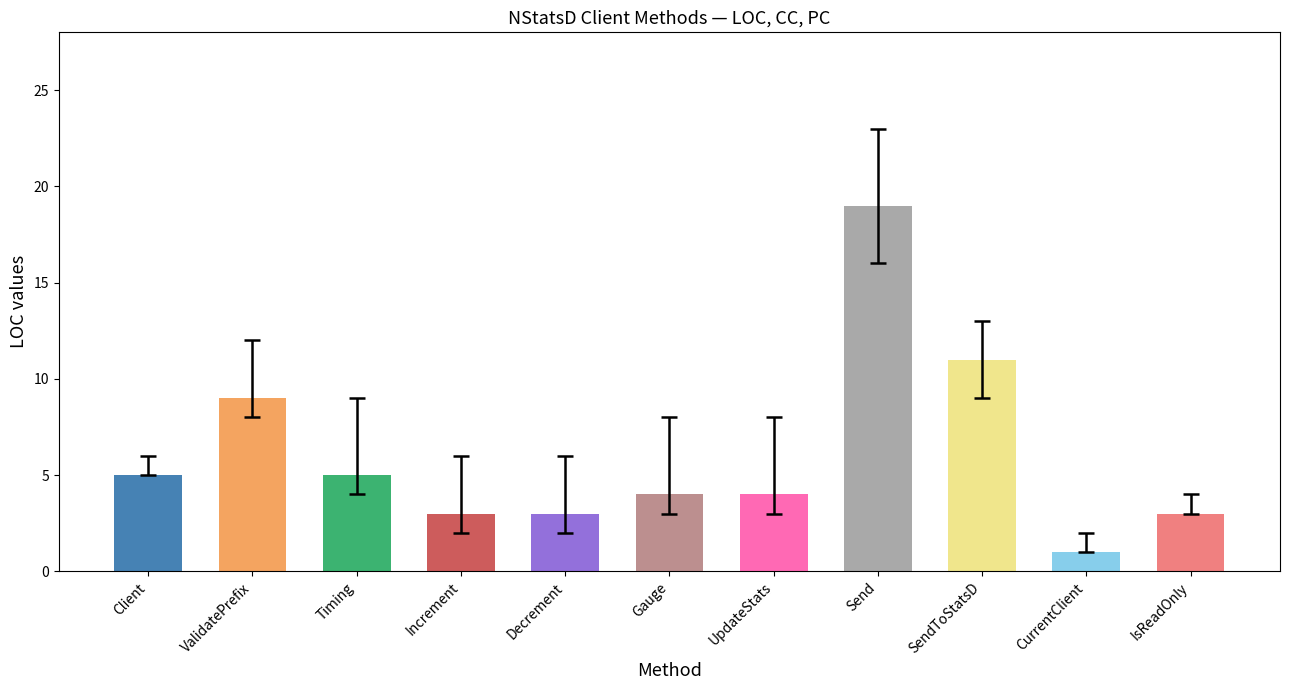

The chart shows a value of 3 at IsReadOnly. True or false?

True